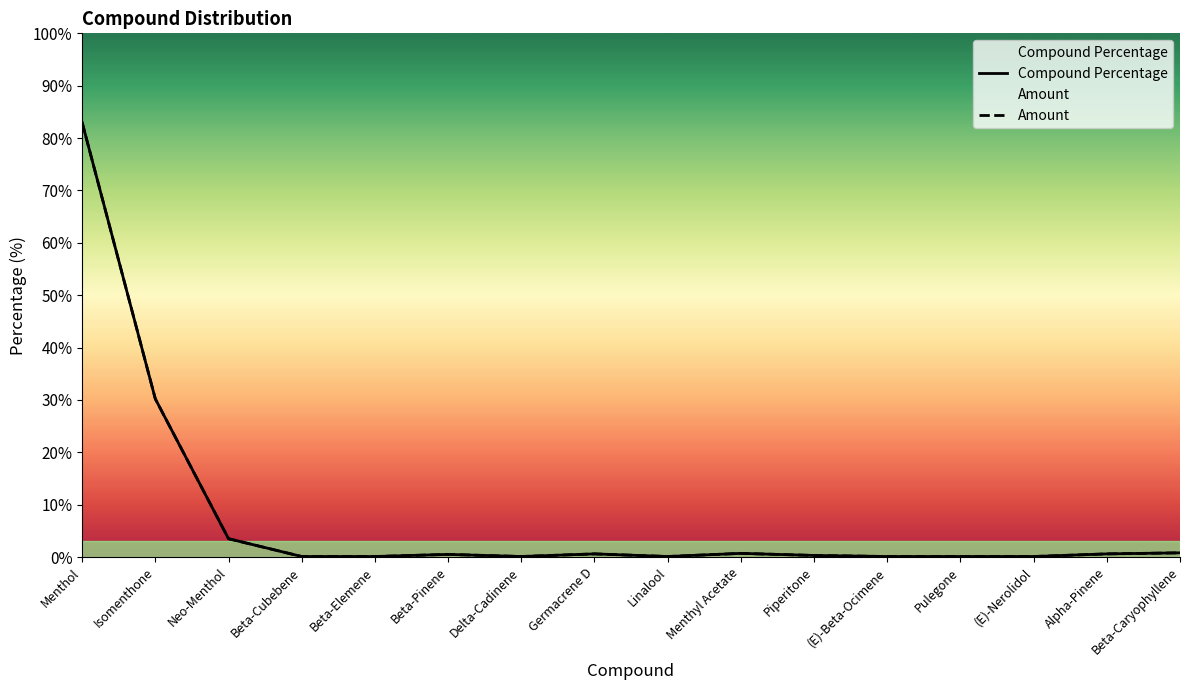

Reading left to right, transcribe all the data shown in this chart.

Compound Percentage: 83.0	30.2	3.5	0.1	0.1	0.5	0.1	0.6	0.1	0.7	0.3	0.1	0.1	0.1	0.6	0.8
Amount: 83.0	30.2	3.5	0.1	0.1	0.5	0.1	0.6	0.1	0.7	0.3	0.1	0.1	0.1	0.6	0.8